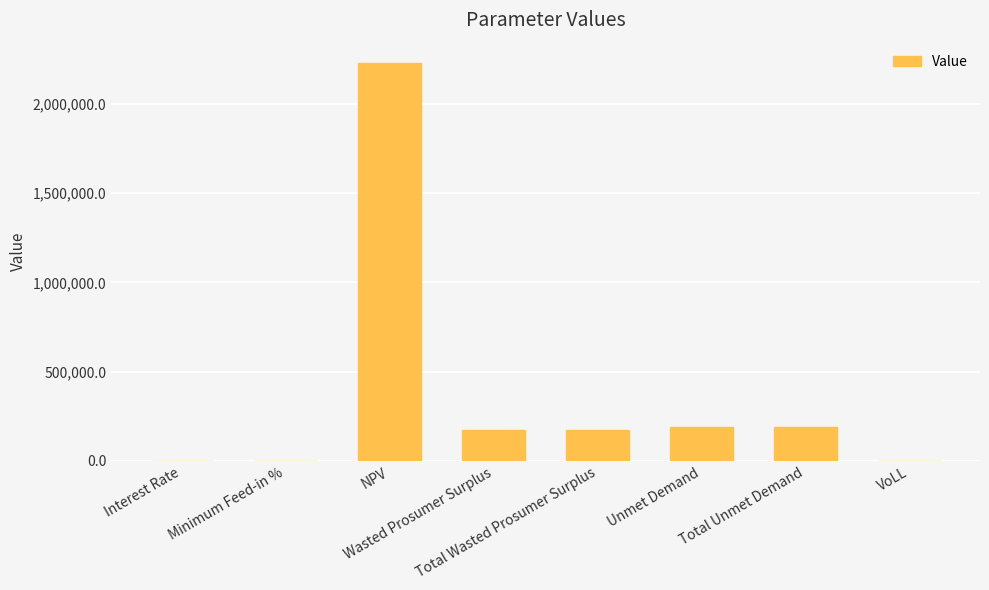

Are the bars grouped side by side (vs. stacked)?

No